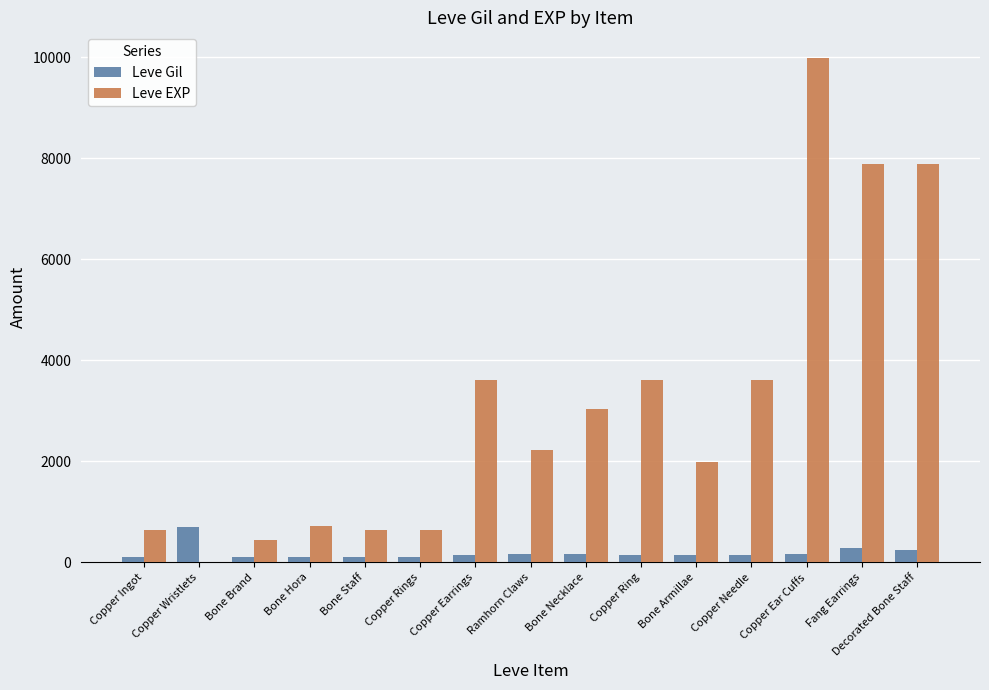

How many data points does each series have?

15